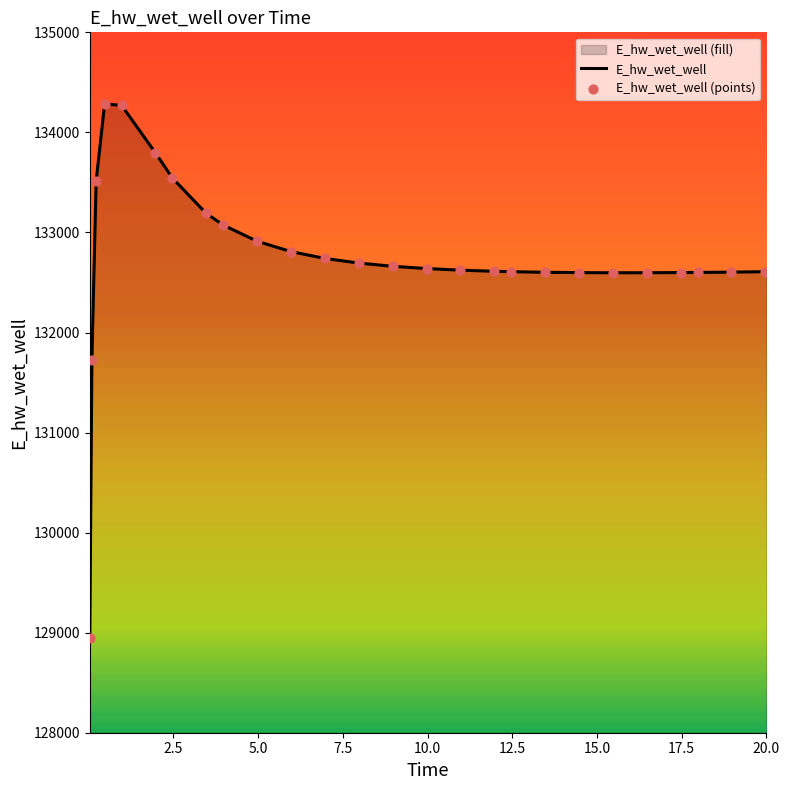

What is the difference between the maximum and minimum values?

5341.0